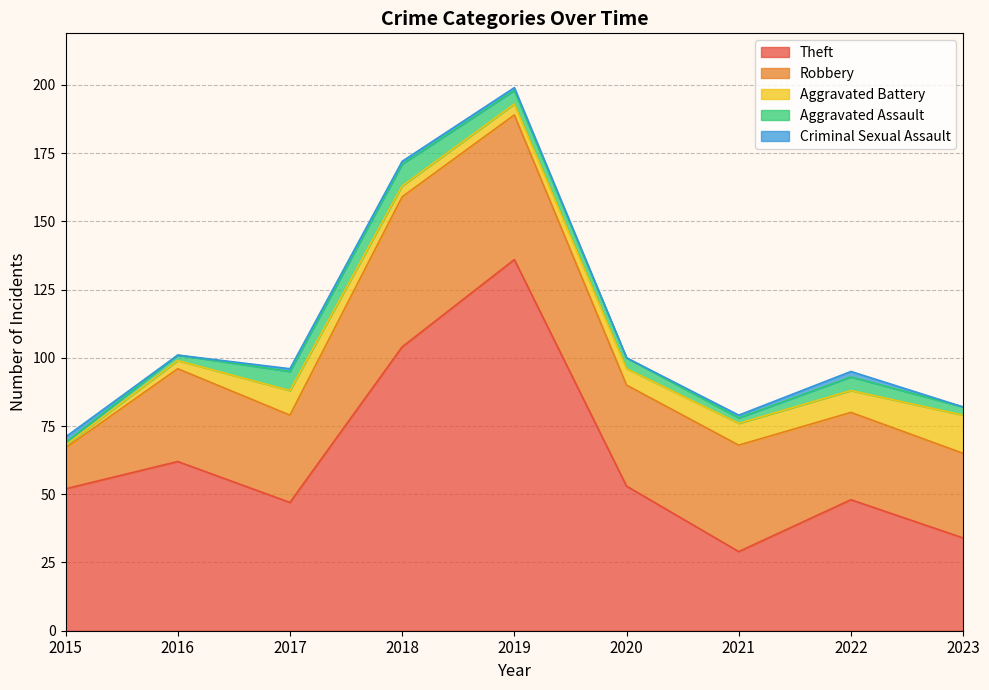

Reading left to right, transcribe all the data shown in this chart.

Theft: 52	62	47	104	136	53	29	48	34
Robbery: 15	34	32	55	53	37	39	32	31
Aggravated Battery: 1	3	9	4	4	6	8	8	14
Aggravated Assault: 1	2	7	8	5	4	2	5	3
Criminal Sexual Assault: 2	0	1	1	1	0	1	2	0